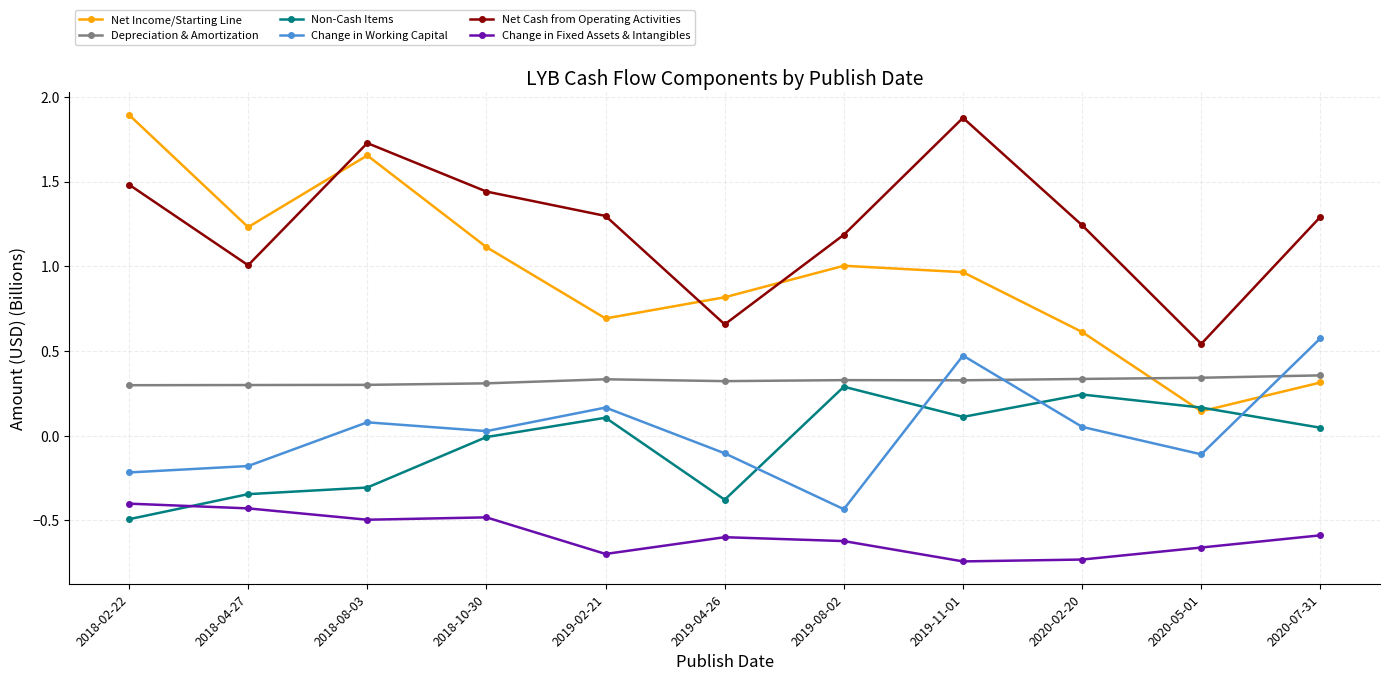

What is the maximum value for Net Cash from Operating Activities?

1.9